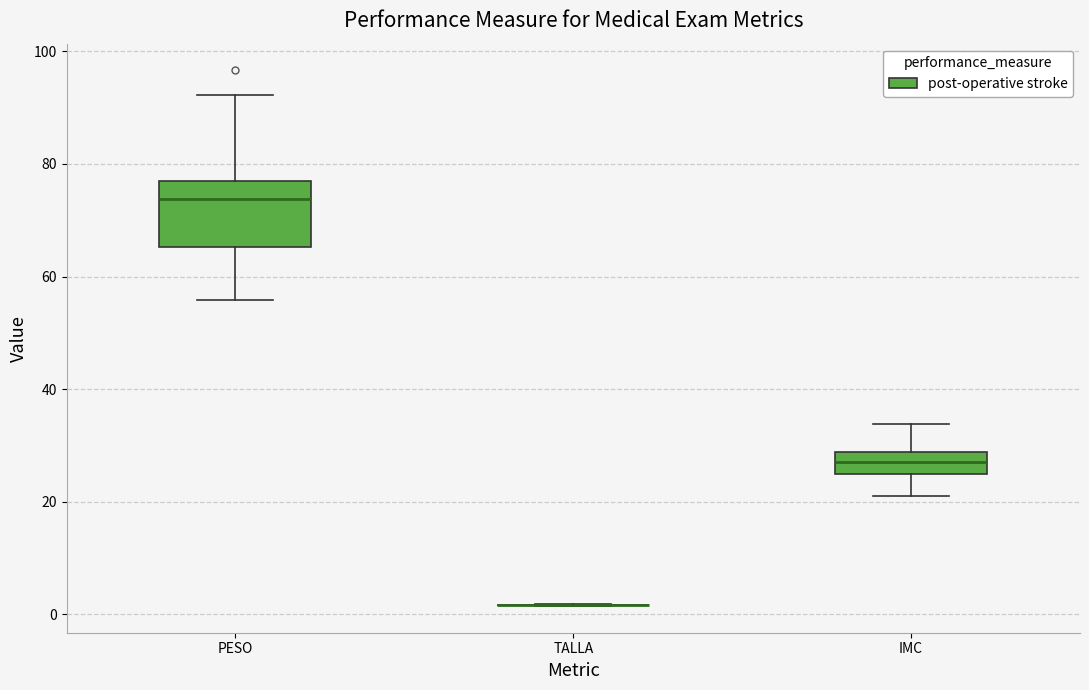

Comparing the boxes themselves (not the whiskers), which one is the tallest?

PESO